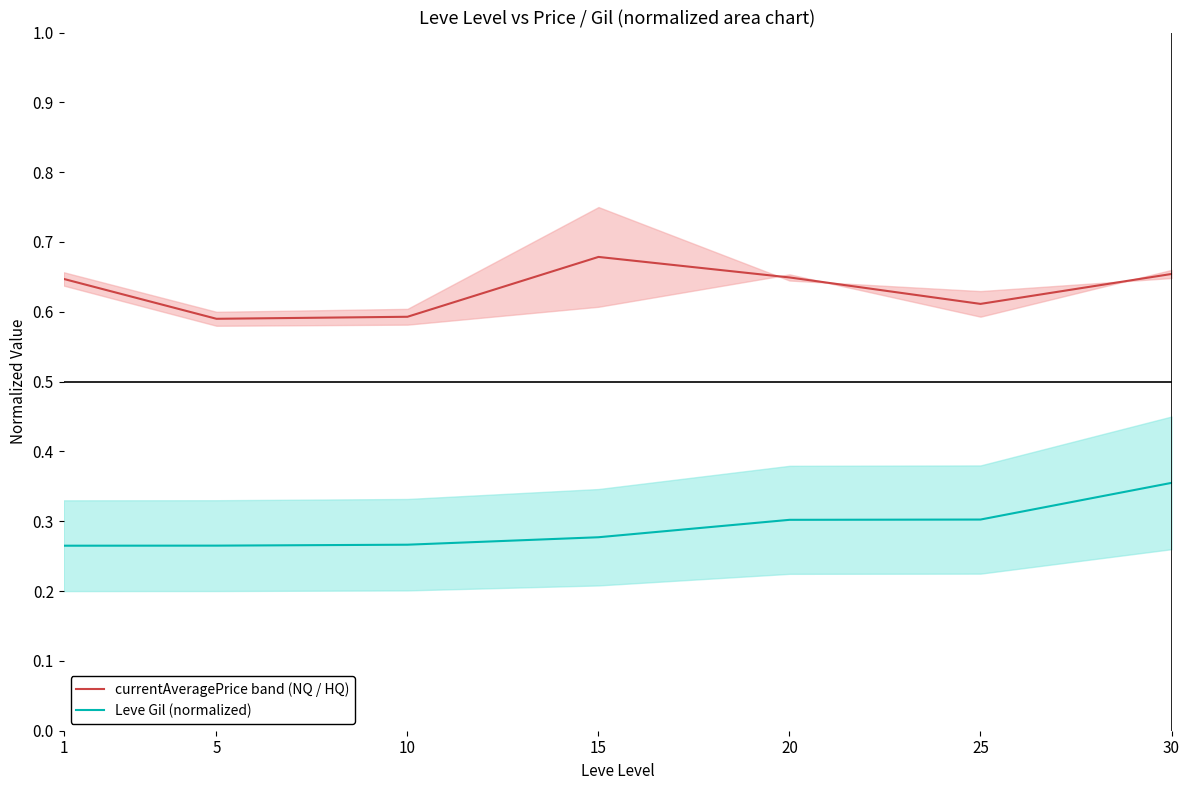

What is the spread (max minus min) of values at 20?

0.3